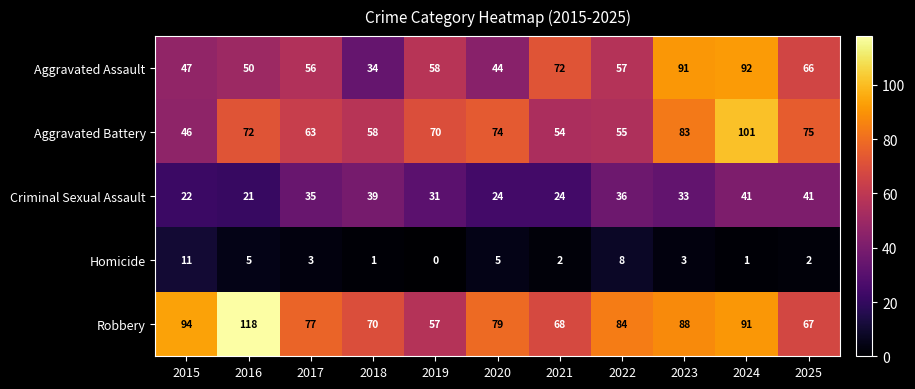

At which category is the sum across all series the highest?

2024